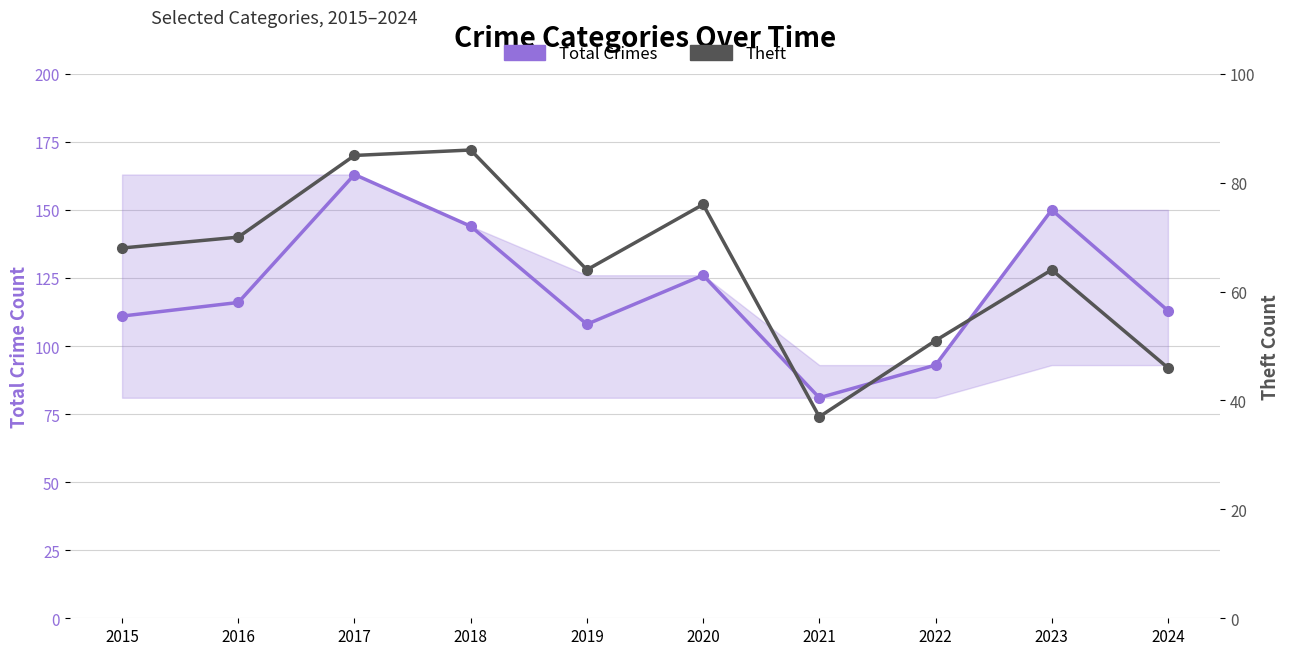

What is the difference between the second highest and minimum values in the Theft series?

48